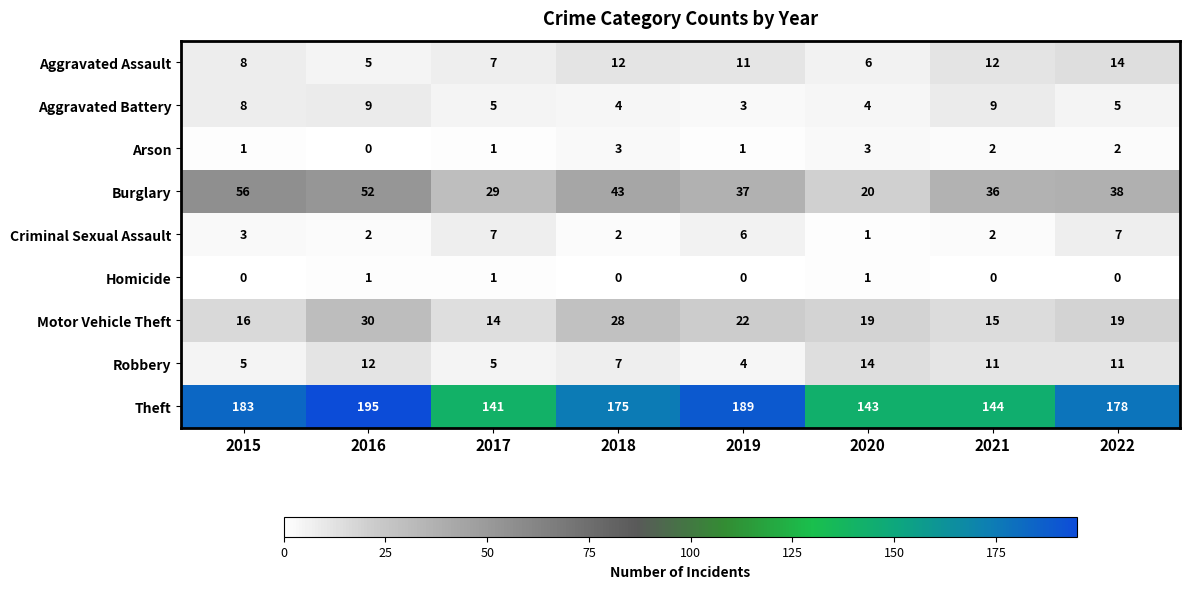

Which series has the largest total across all categories?

Theft